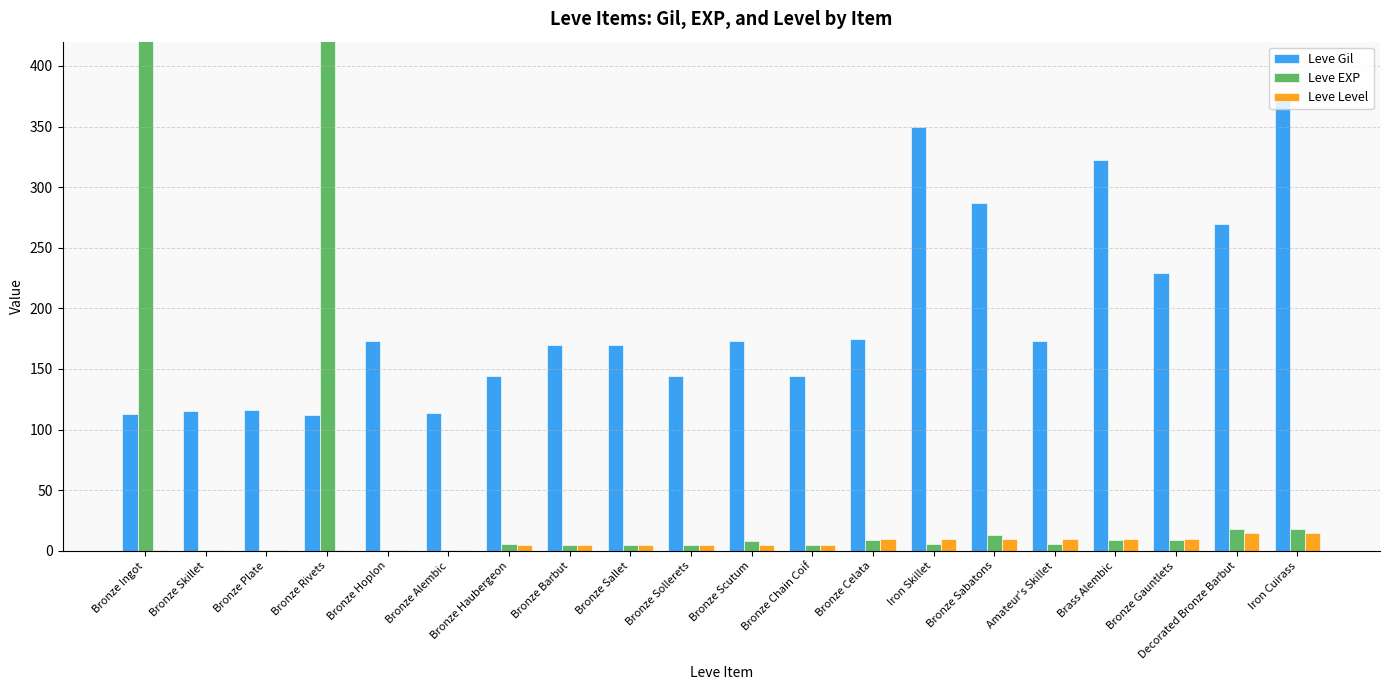

True or false: Leve Level has a value of 1 at Bronze Hoplon.

True